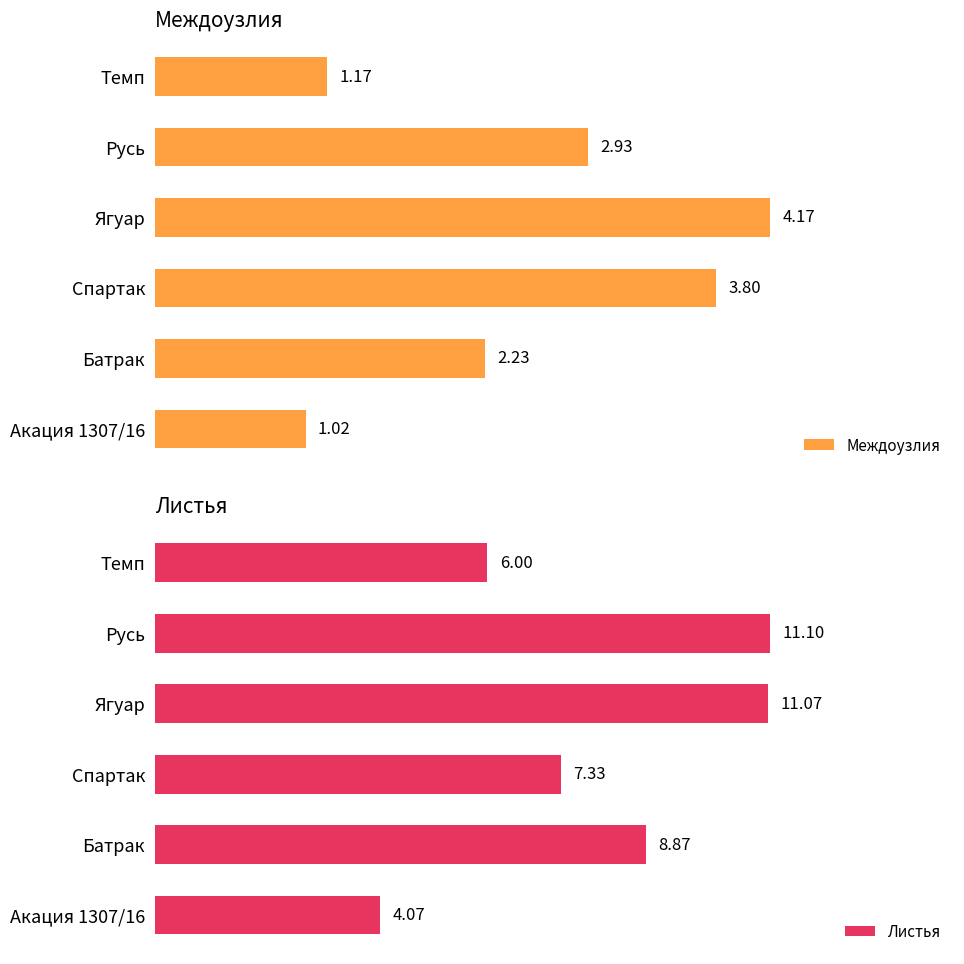

What is the highest value of the Листья series?

11.1